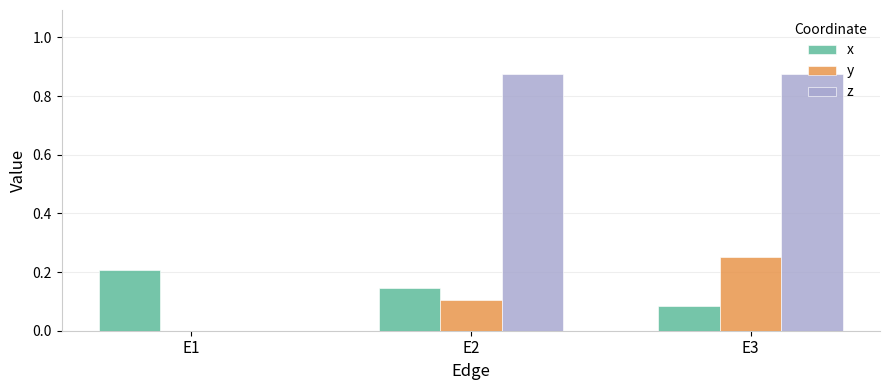

What is the spread (max minus min) of values at E3?

0.8